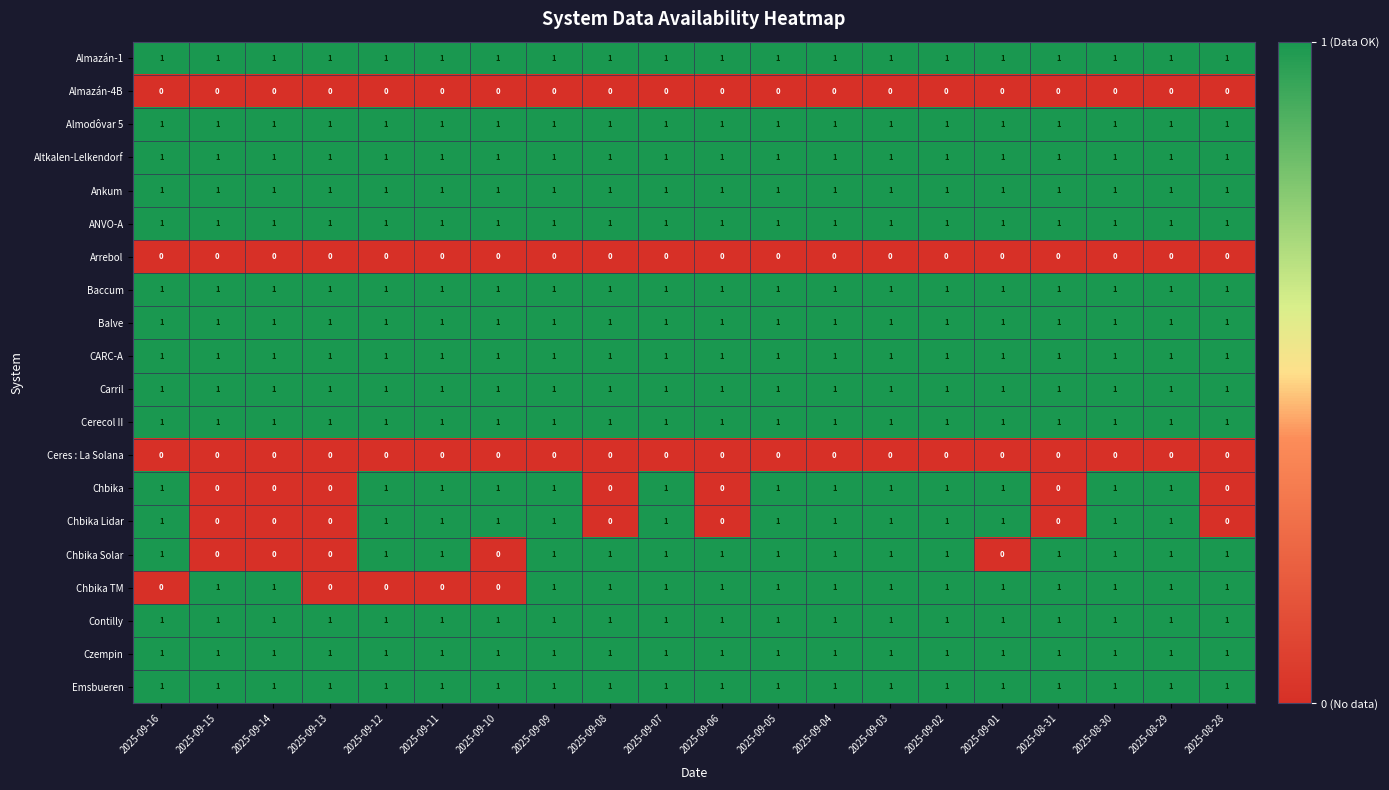

At how many categories does at least one series exceed 0?

20